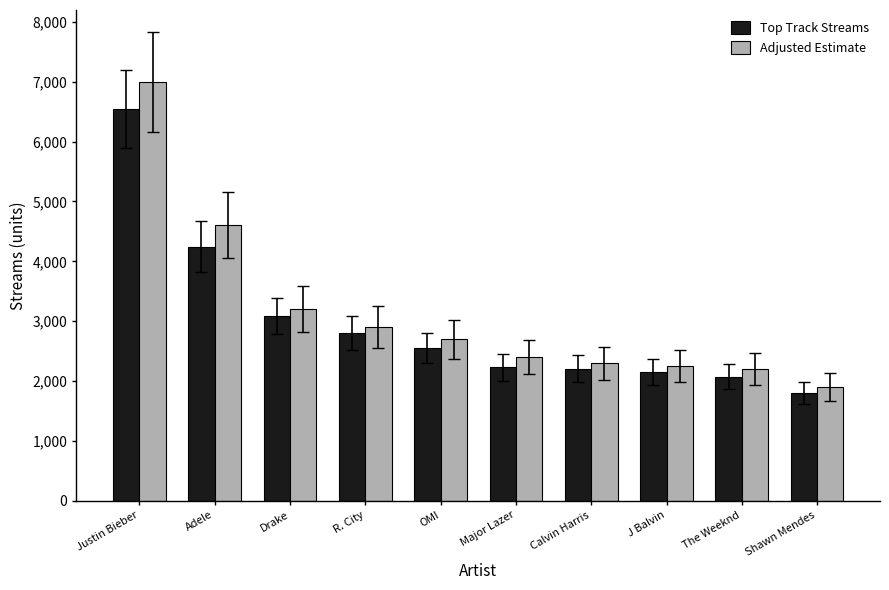

The value of Adjusted Estimate at Justin Bieber is 2237. True or false?

False